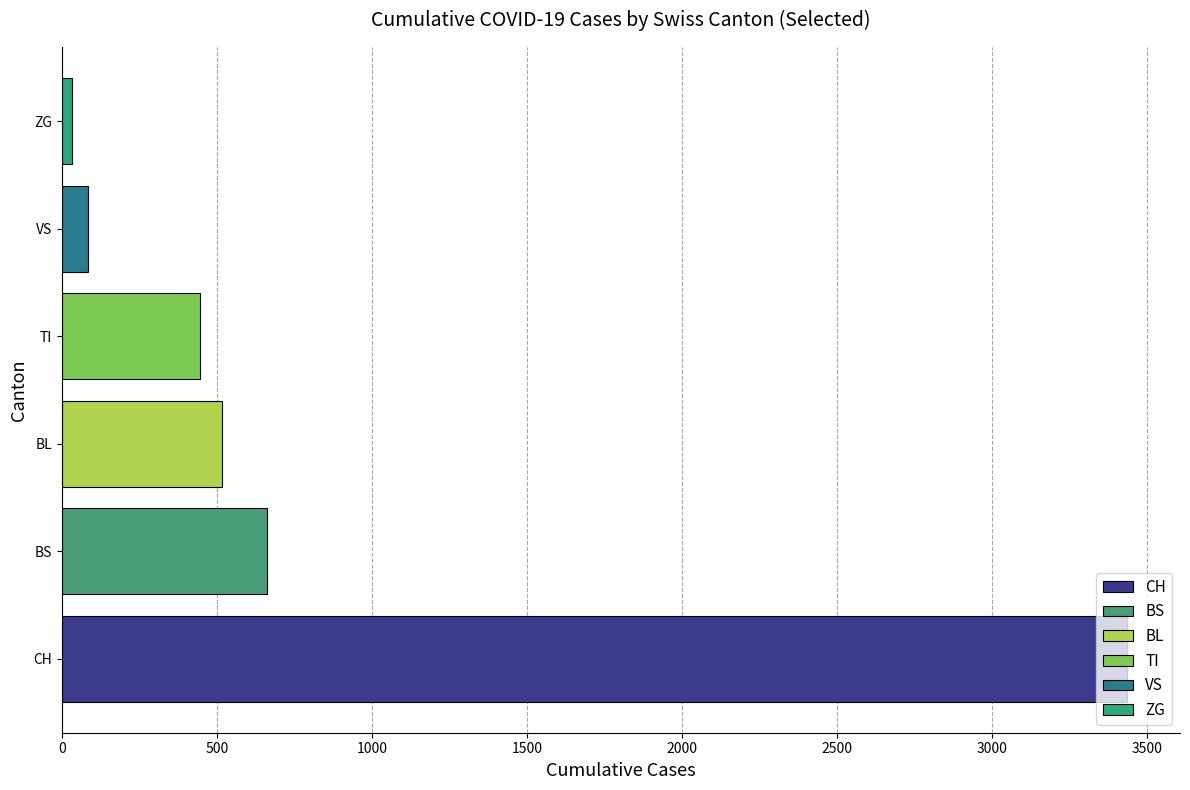

How many values are below 515?

3